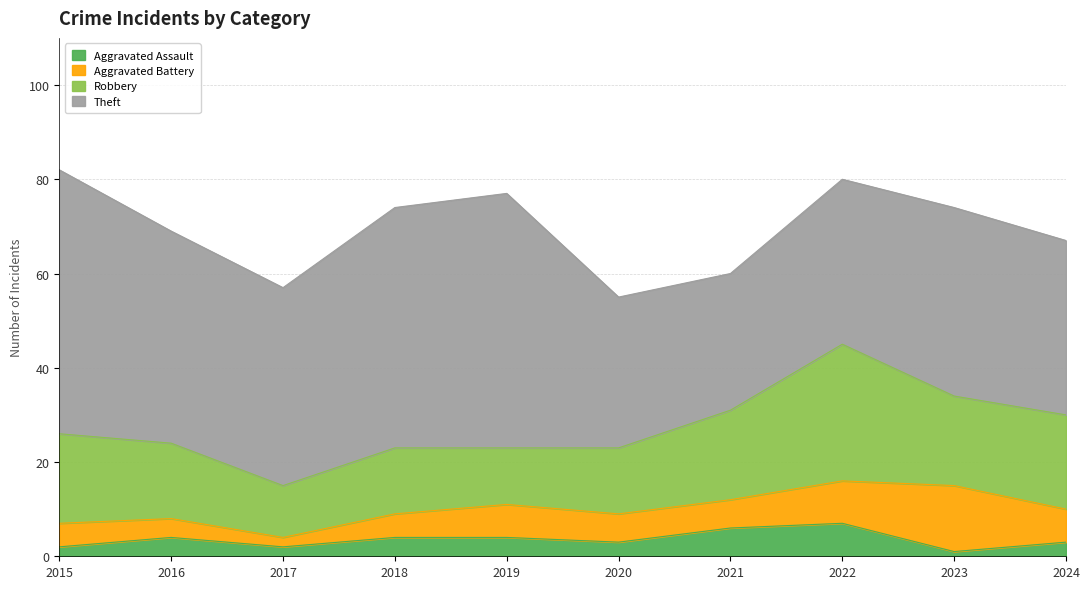

True or false: Aggravated Battery and Robbery cross at least once.

False